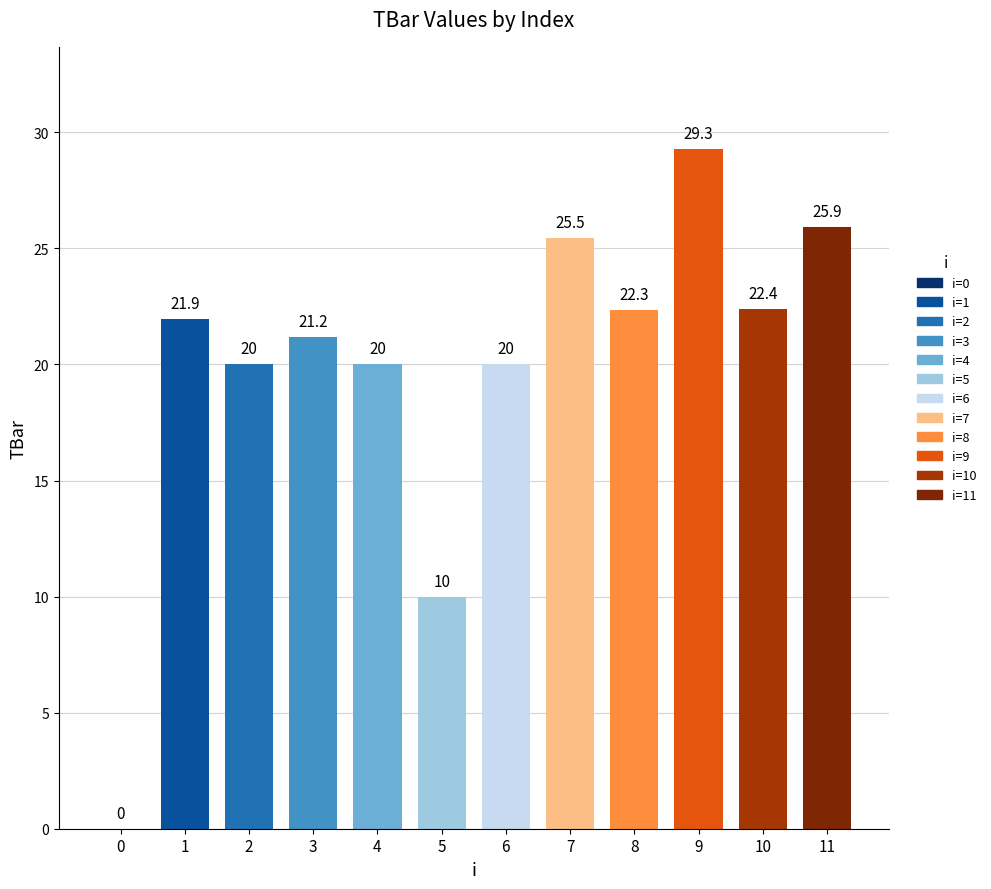

The value at 5 is 10.0. True or false?

True